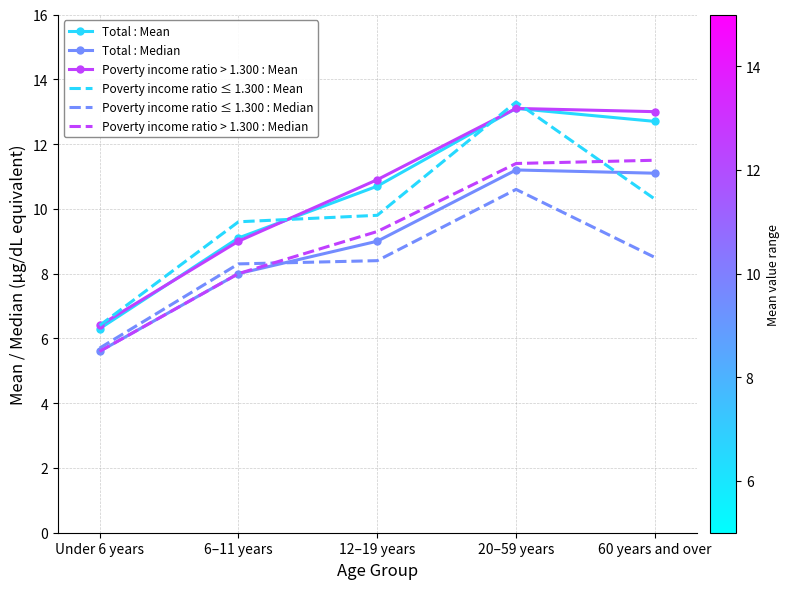

What position from the right is 12–19 years?

3